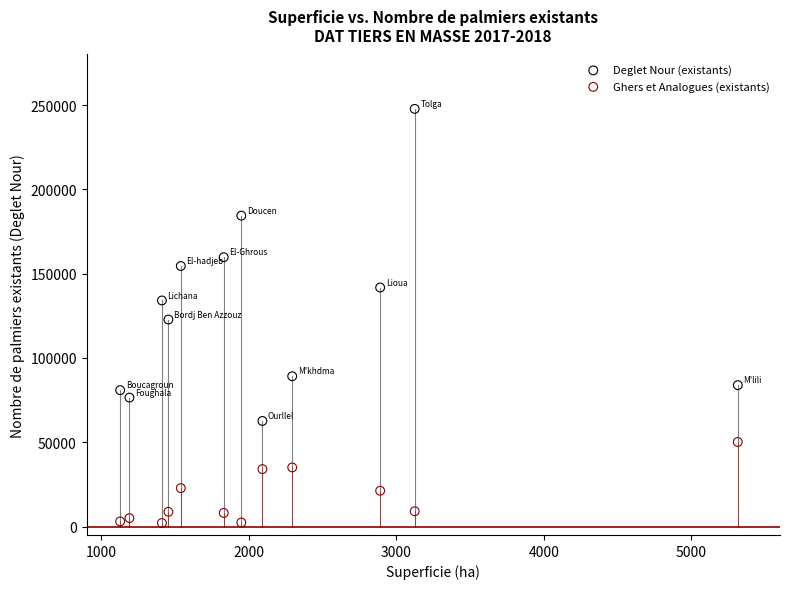

Which series contains the lowest Y value?

Ghers et Analogues (existants)